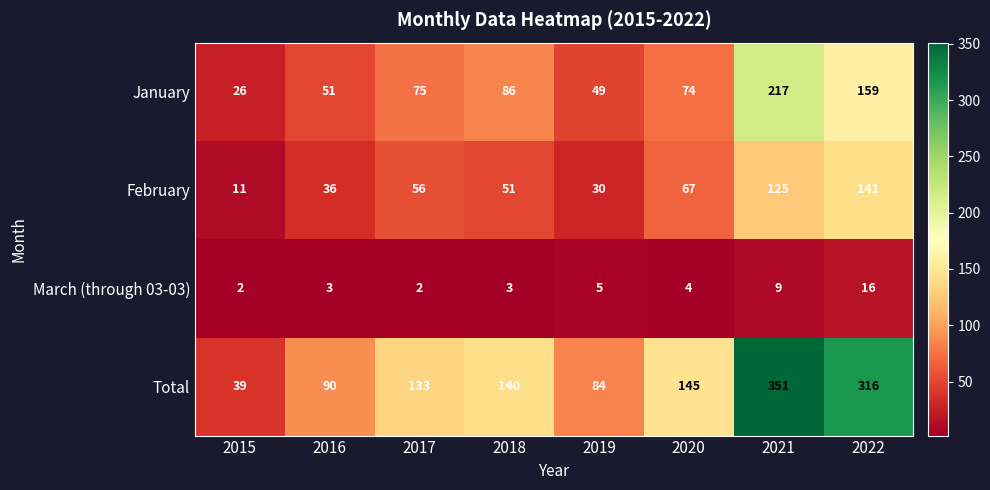

At which category is the sum across all series the highest?

2021